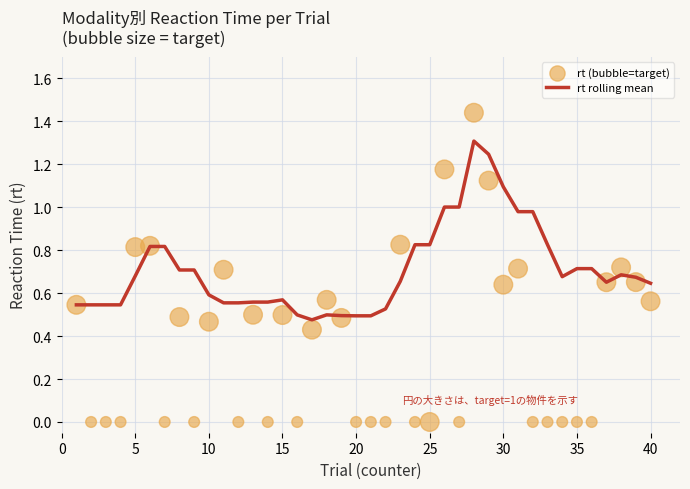

Which series reaches the minimum Y coordinate?

rt (bubble=target)